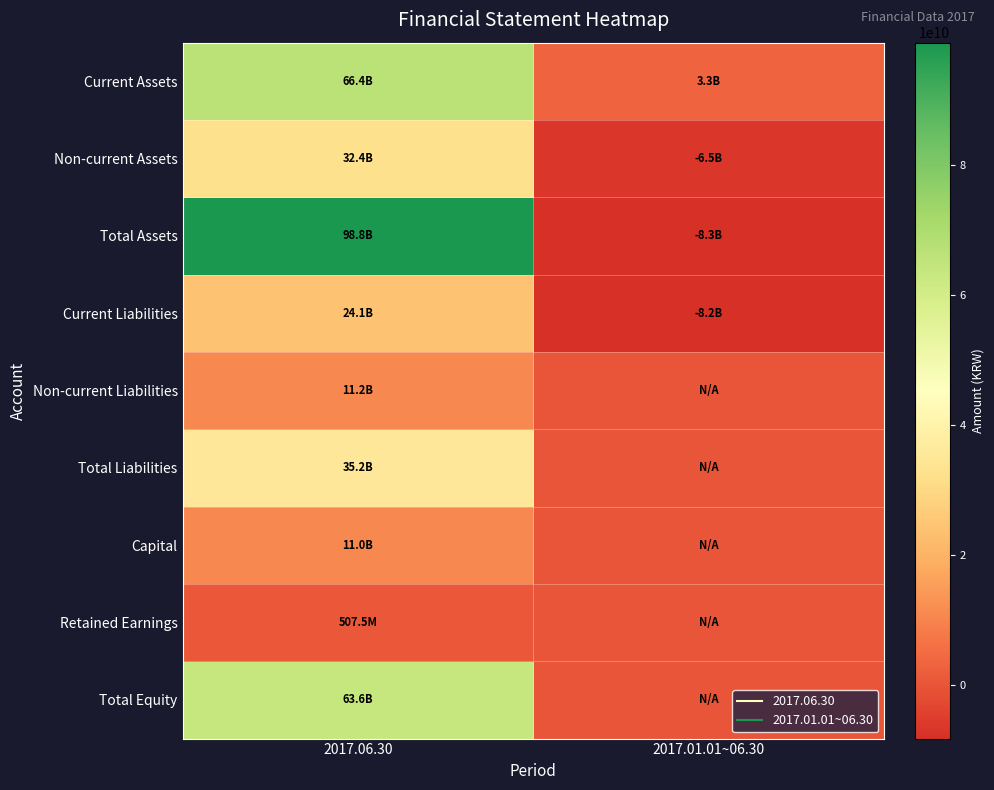

Which series has the largest range (max minus min)?

Total Assets